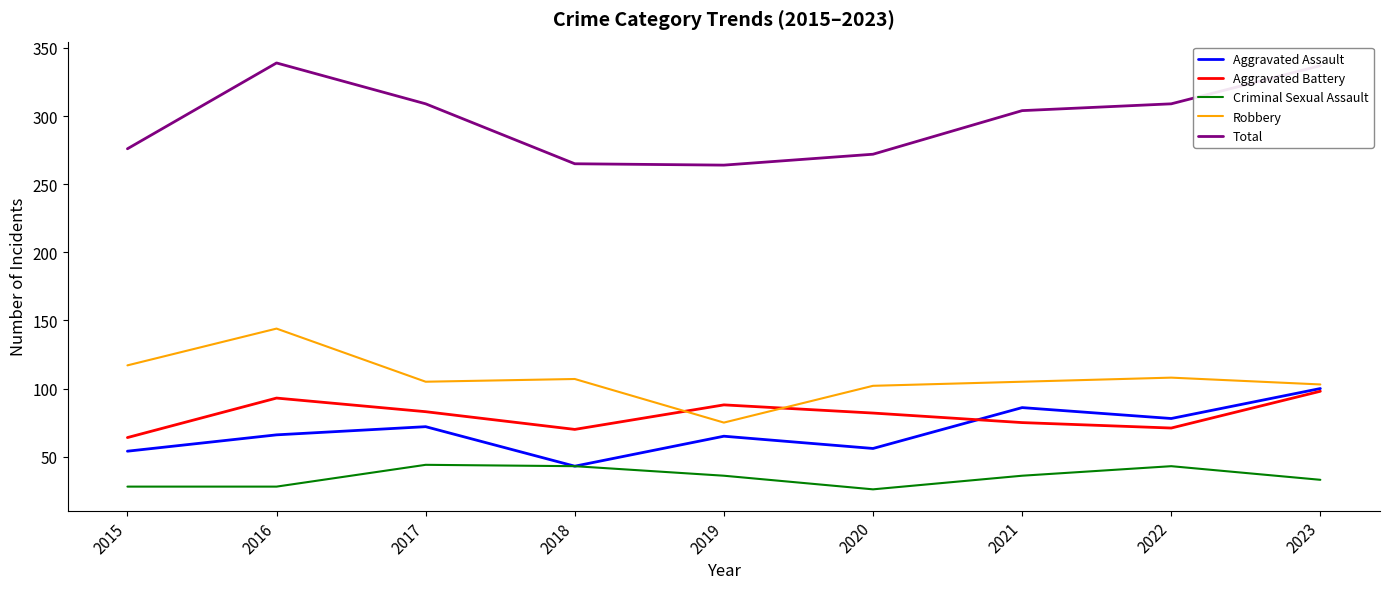

The value of Total at 2020 is 272. True or false?

True